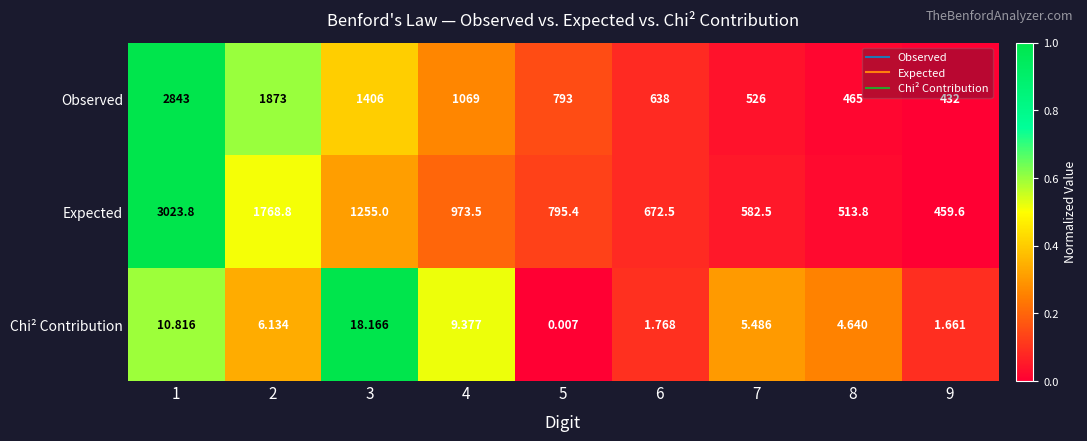

Rank the series by their maximum value, from highest to lowest.

Expected, Observed, Chi² Contribution